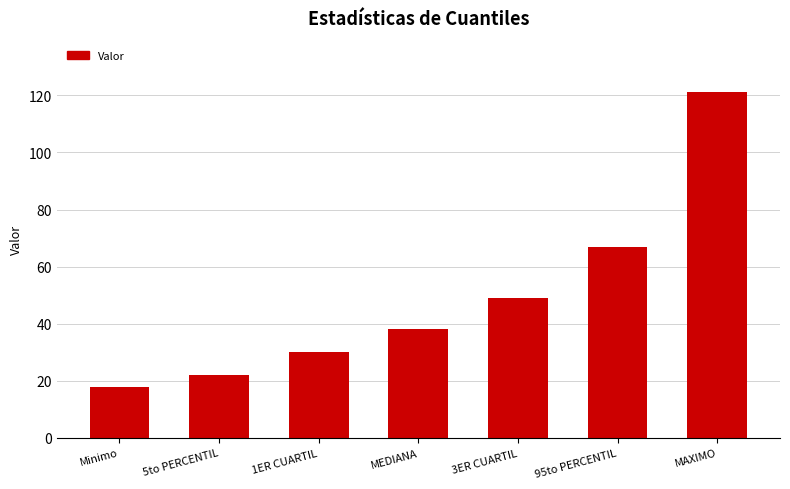

What is the ratio of the value at Minimo to the value at MAXIMO?

0.1